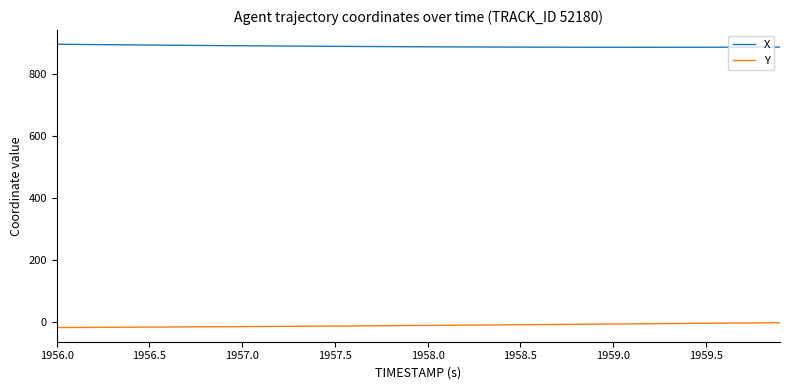

What is the greatest value displayed?

895.1